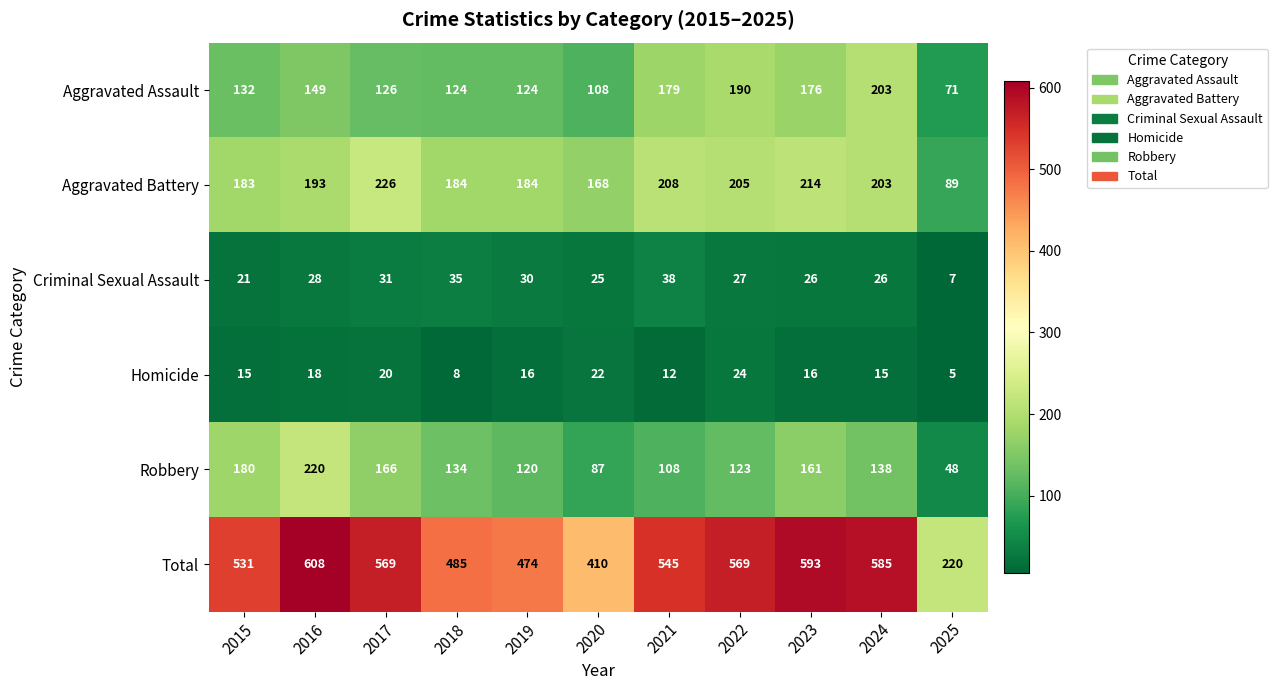

What is the average value of the Robbery series?

135